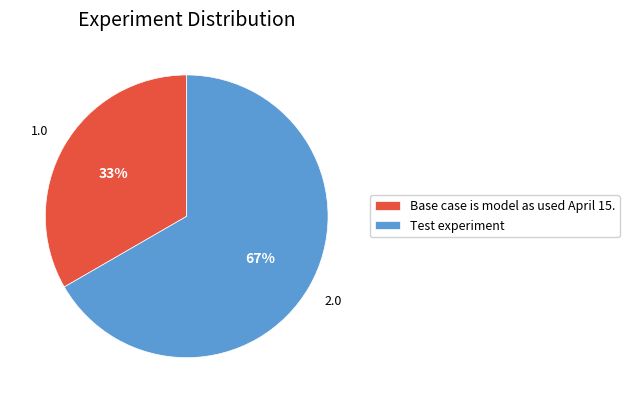

To the nearest percent, what percentage of the pie is Base case is model as used April 15.?

33%